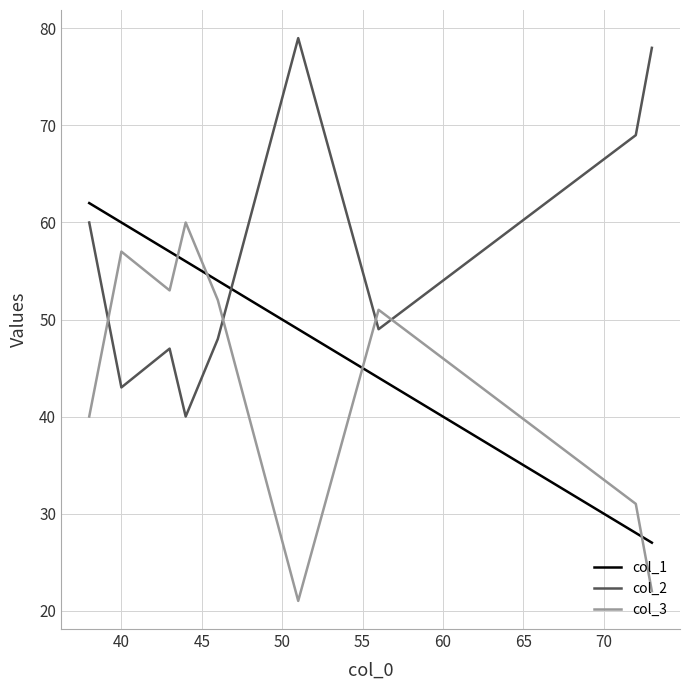

Rank the series by their average value, from lowest to highest.

col_3, col_1, col_2